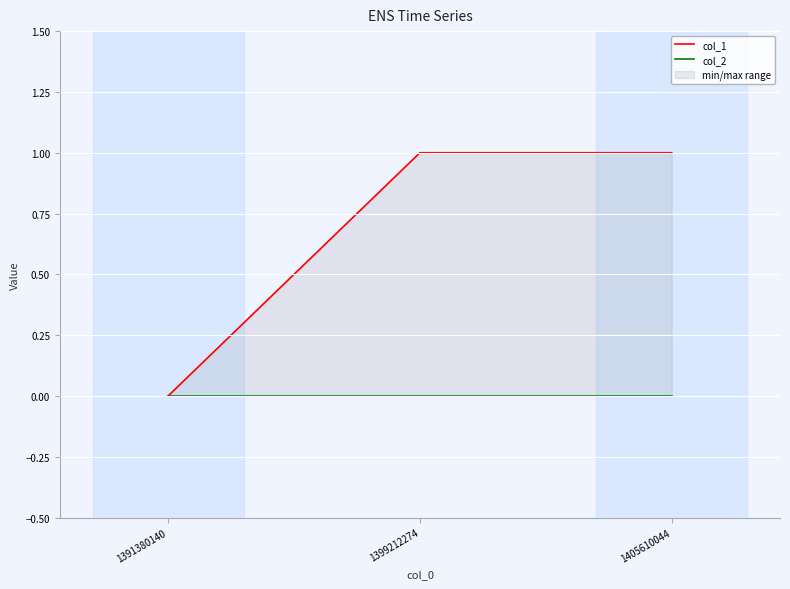

What is the value of the col_1 point at the 3rd from the left?

1